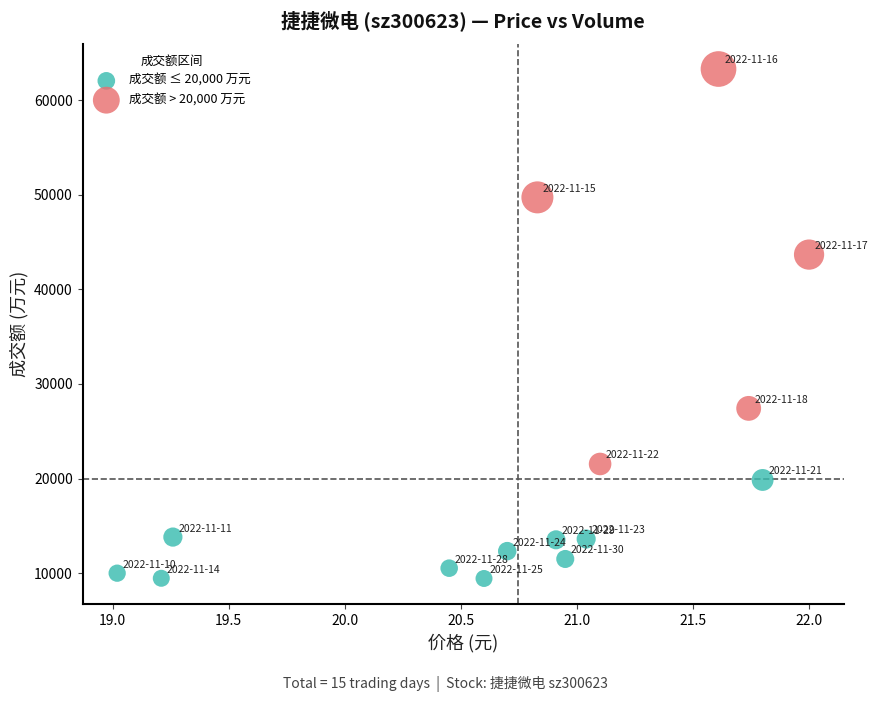

Which series contains the highest Y value?

成交额 > 20,000 万元